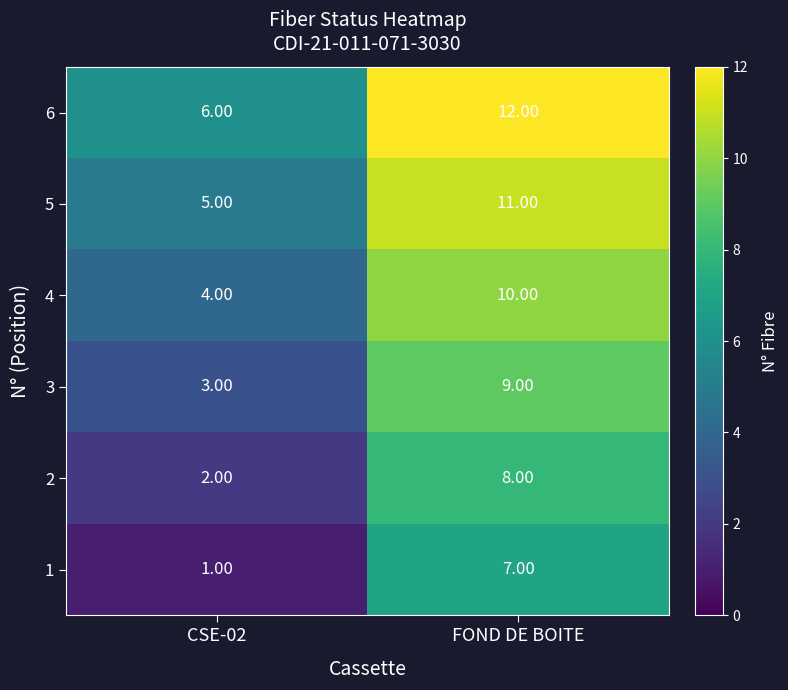

What is the difference between the 3 values at FOND DE BOITE and CSE-02?

6